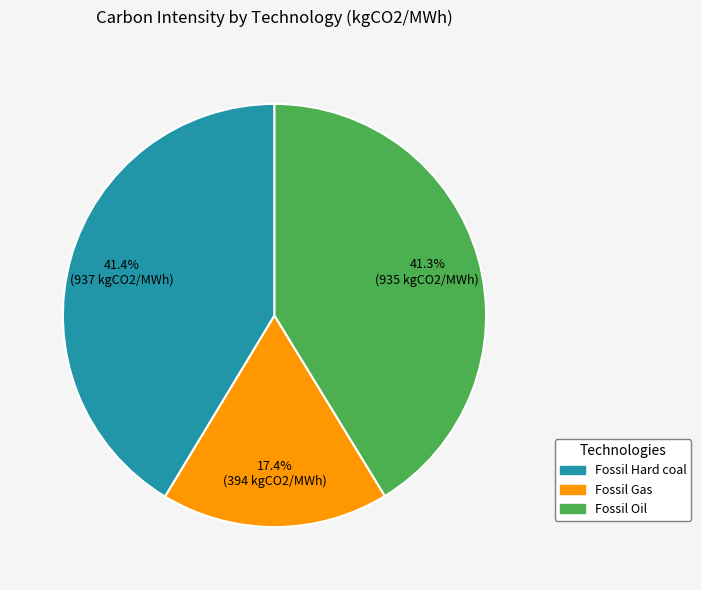

Is there a majority slice in this chart?

No